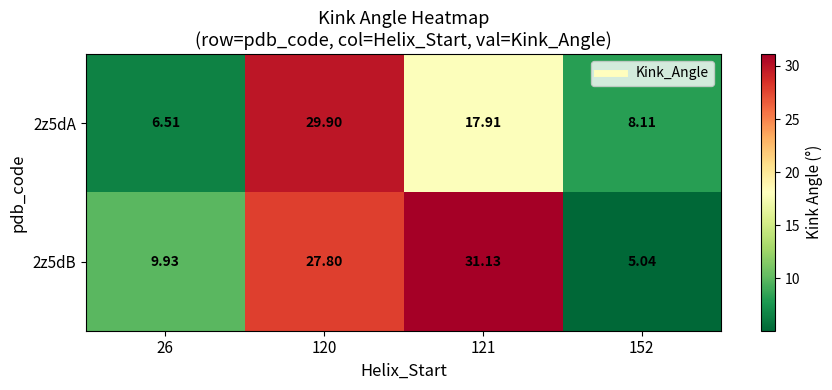

Is the value of 2z5dB at 152 greater than the value of 2z5dA at 121?

No